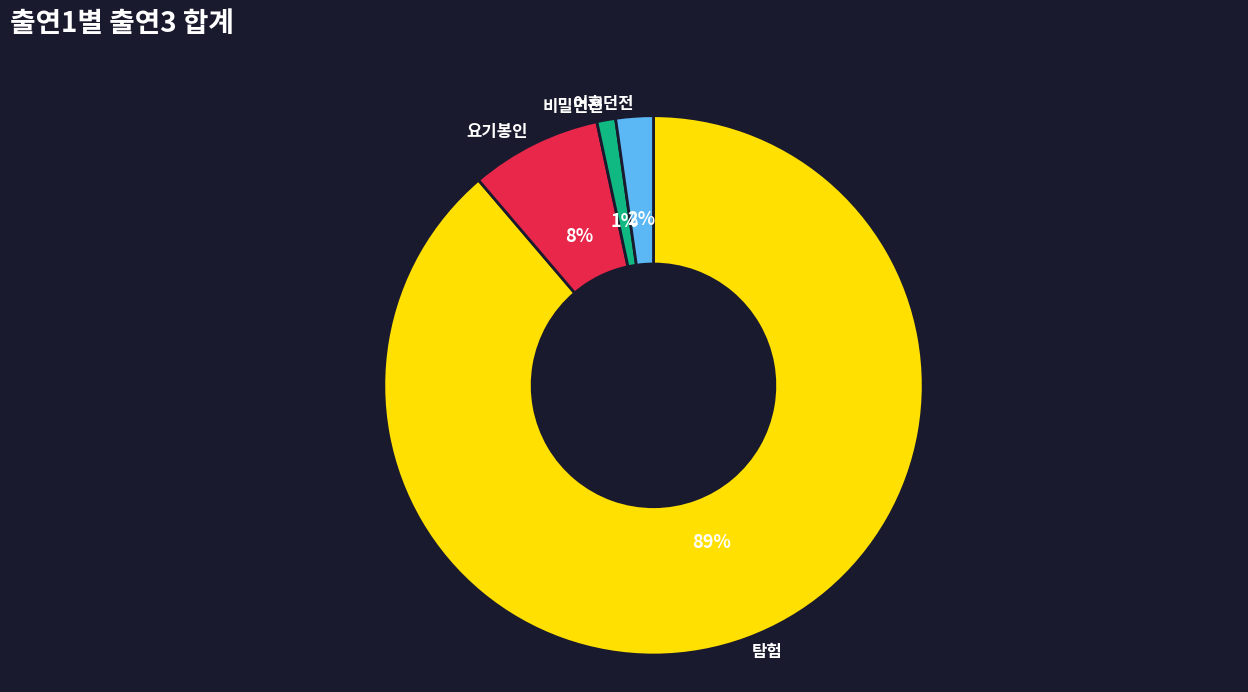

Is there any slice that represents more than half of the pie?

Yes